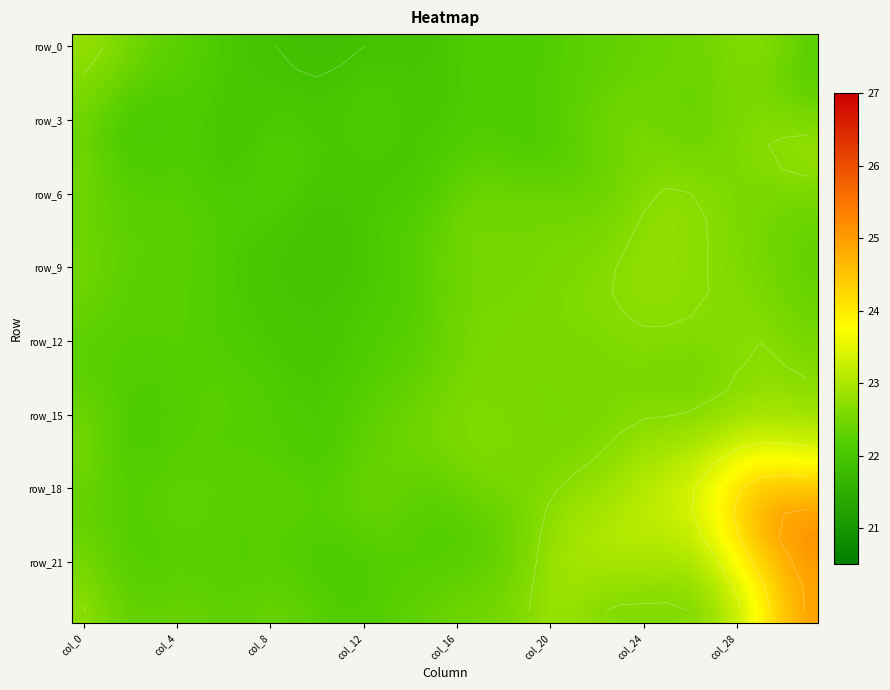

What is the total value across all series at col_12?

531.4